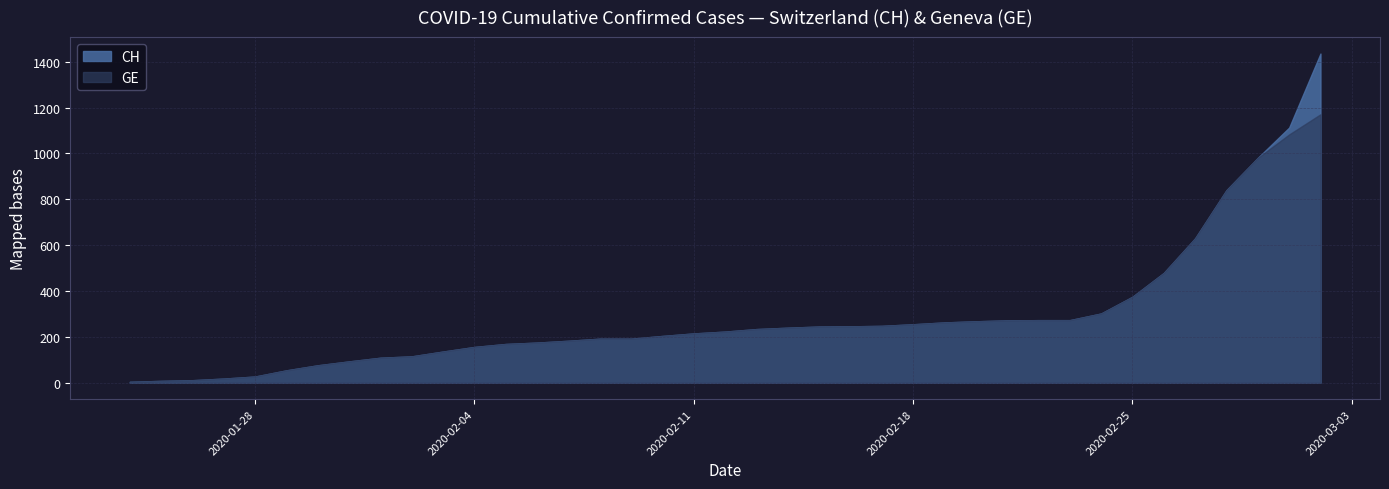

Is the value of CH at 2020-01-24 greater than the value of GE at 2020-01-24?

No